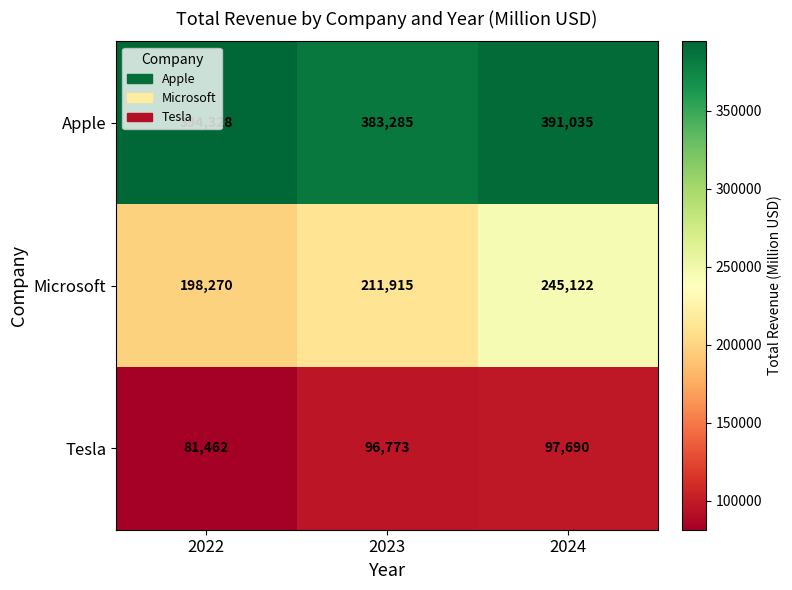

What is the minimum value shown in the chart?

81462